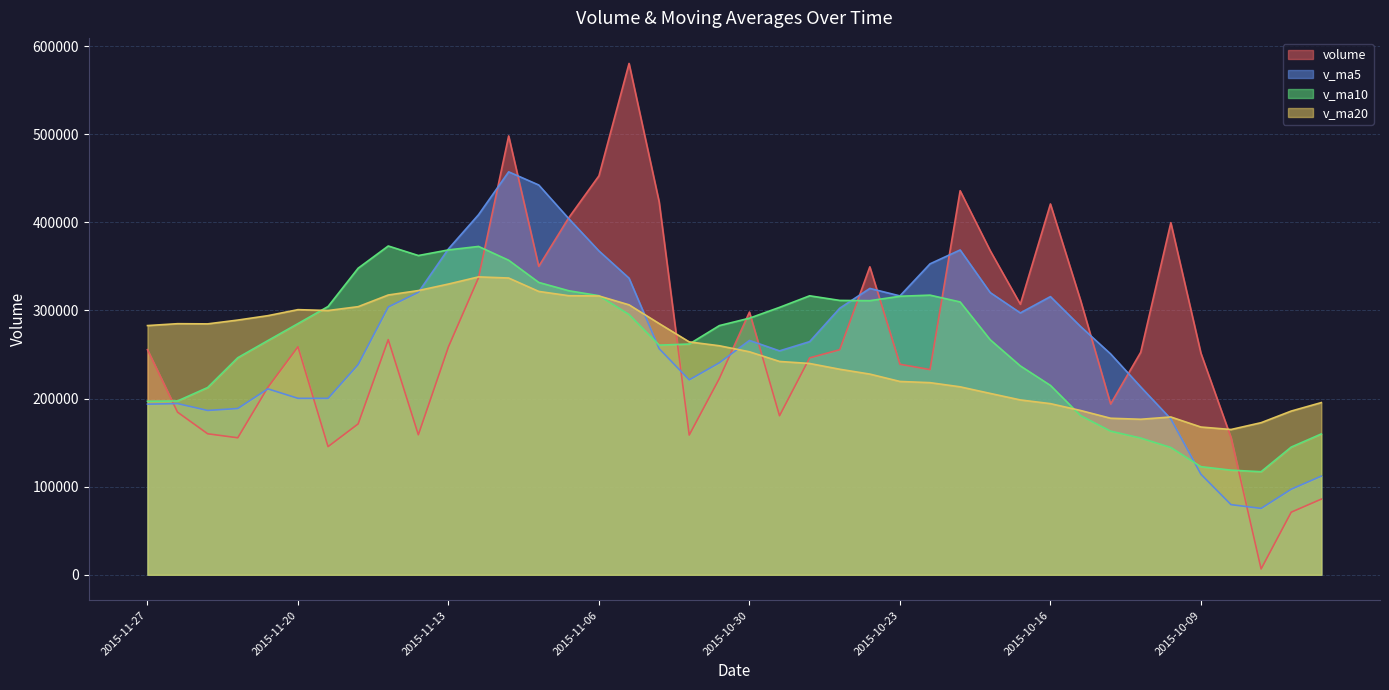

At how many categories does at least one series exceed 310128?

21